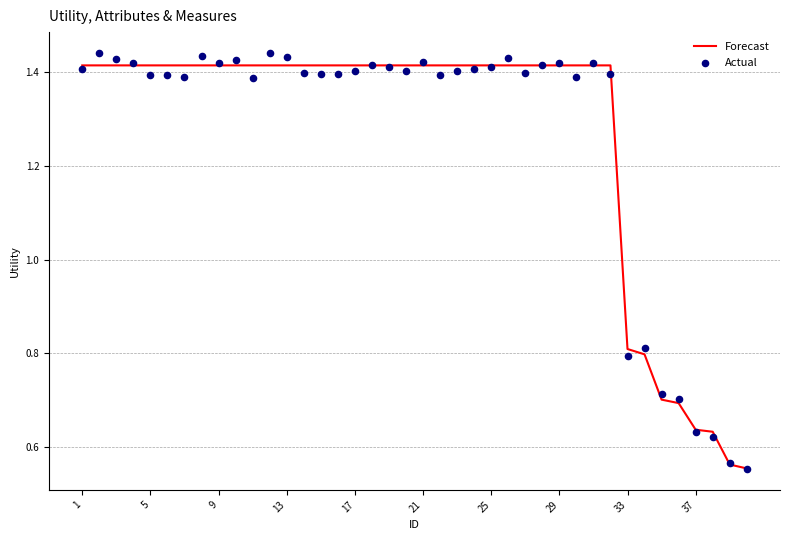

What are all the series names shown in the legend?

Forecast, Actual